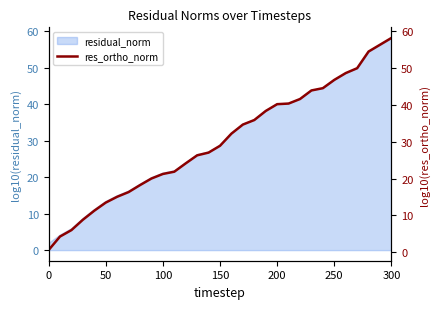

What is the sum of all values?

929.5